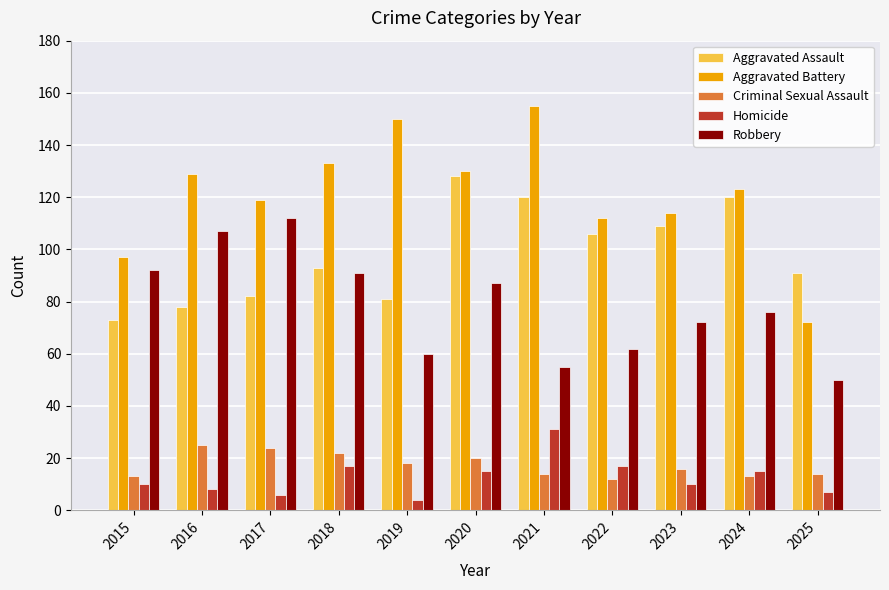

What is the sum of the Aggravated Battery values at 2015 and 2022?

209